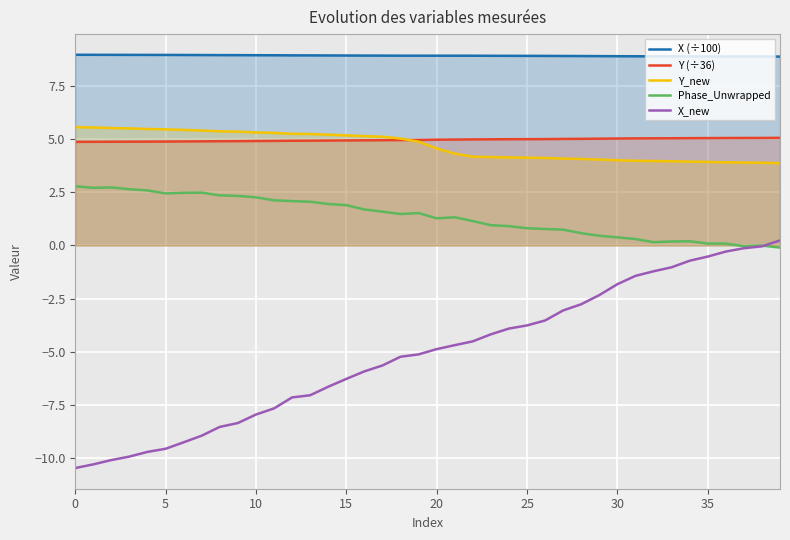

Rank the series by their maximum value, from lowest to highest.

X_new, Phase_Unwrapped, Y (÷36), Y_new, X (÷100)